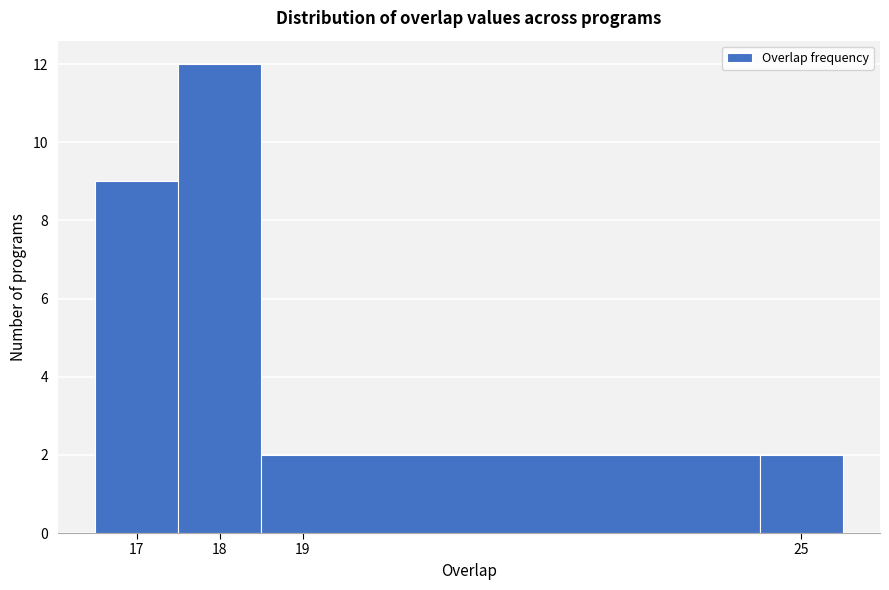

Reading left to right, transcribe this chart: for each bar, give the range it covers on the x-axis and its height. The values are not printed on the chart, so give them approximately, as read against the axis.

16.5 to 17.5: 9
17.5 to 18.5: 12
18.5 to 24.5: 2
24.5 to 25.5: 2